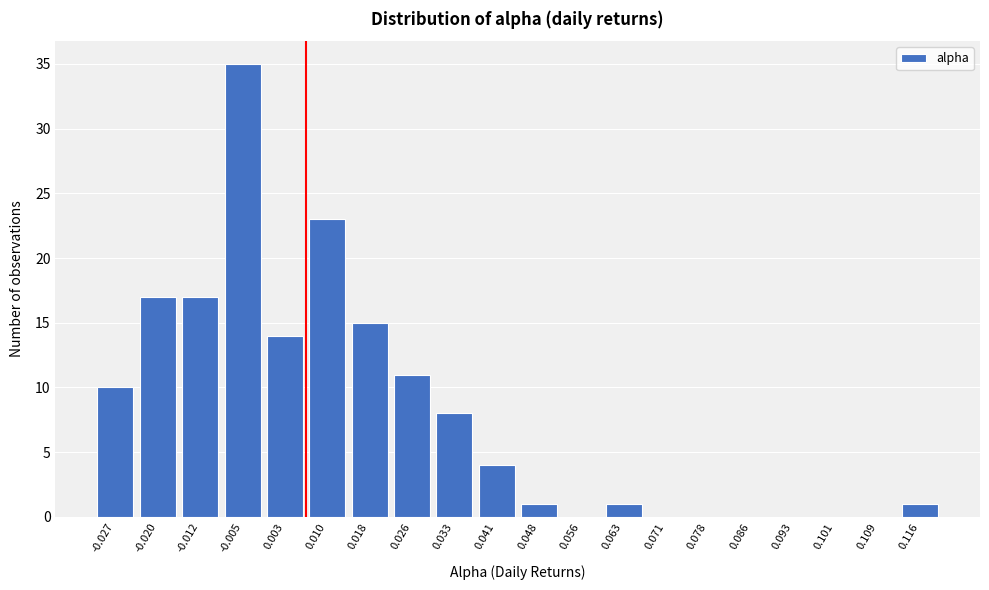

Reading left to right, transcribe all the data shown in this chart.

-0.027=10	-0.020=17	-0.012=17	-0.005=35	0.003=14	0.010=23	0.018=15	0.026=11	0.033=8	0.041=4	0.048=1	0.056=0	0.063=1	0.071=0	0.078=0	0.086=0	0.093=0	0.101=0	0.109=0	0.116=1